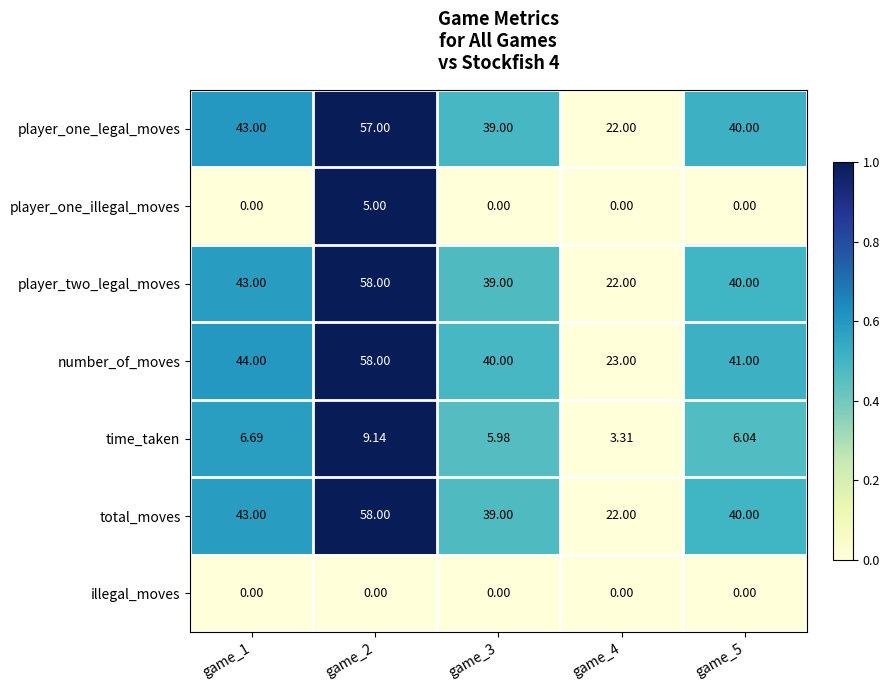

Which series has the largest total across all categories?

number_of_moves